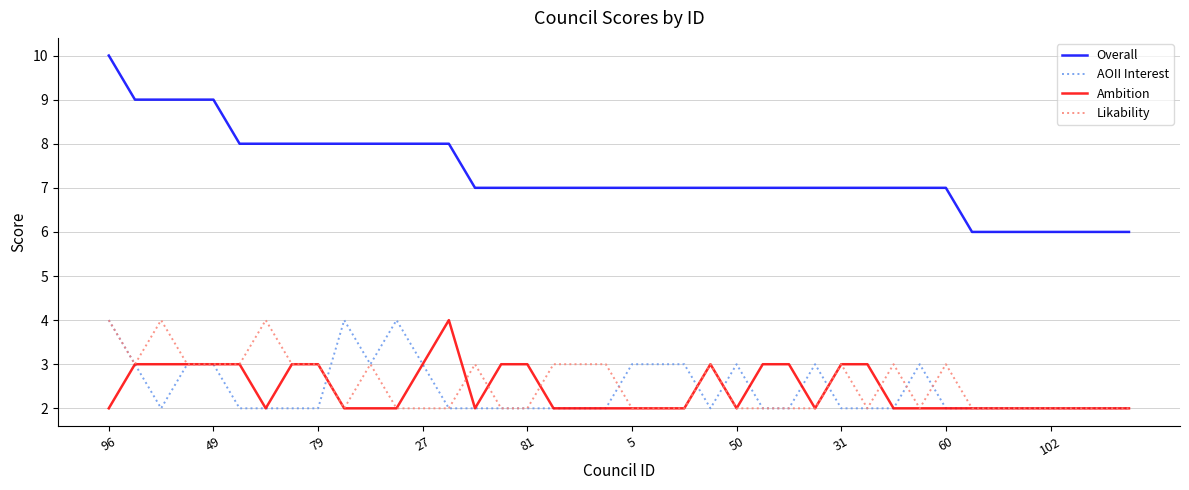

Which series has the largest total across all categories?

Overall